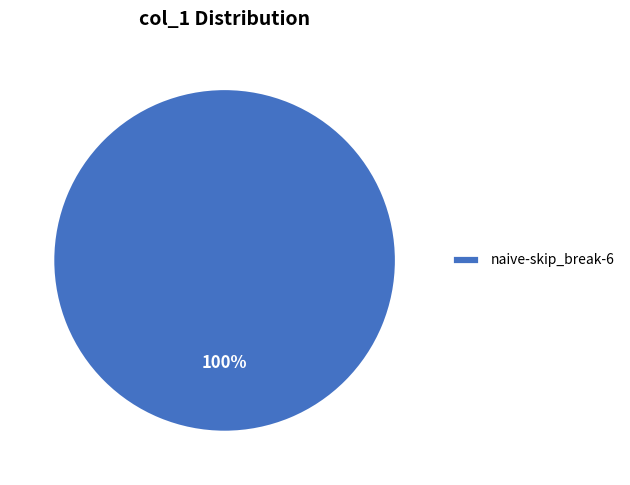

To the nearest percent, what percentage of the pie is naive-skip_break-6?

100%